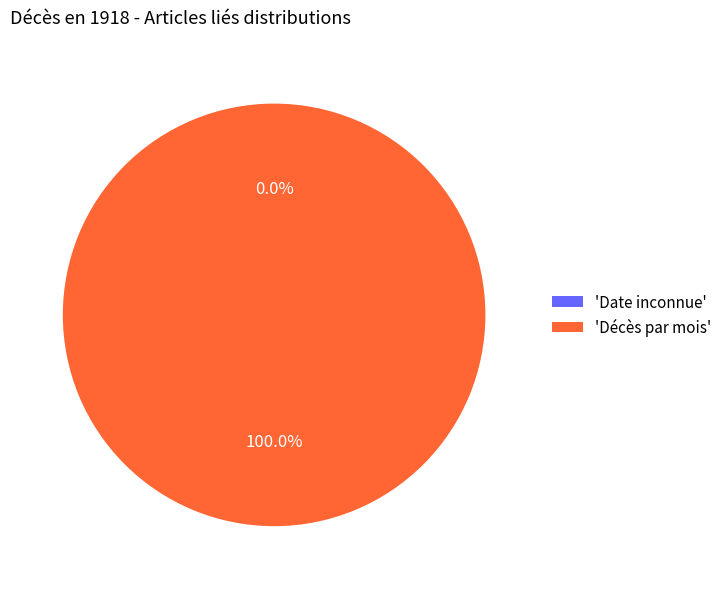

Rank the categories by value from lowest to highest.

Date inconnue, Décès par mois